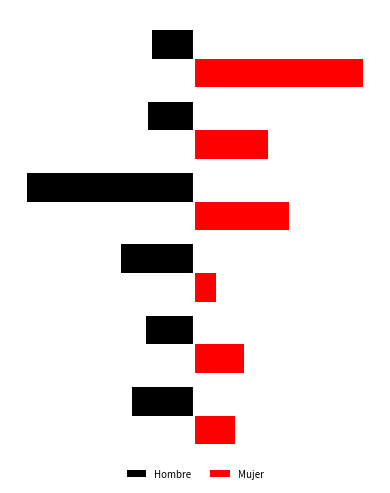

What is the value of the Mujer bar at the 3rd from the left?

164